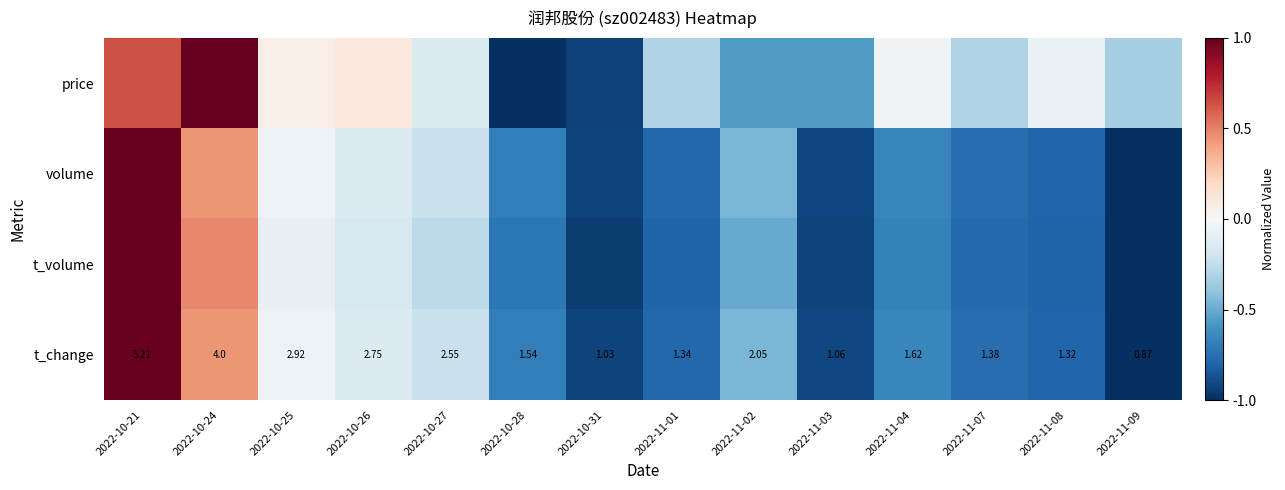

Read the t_change value at 2022-10-25.

-0.1